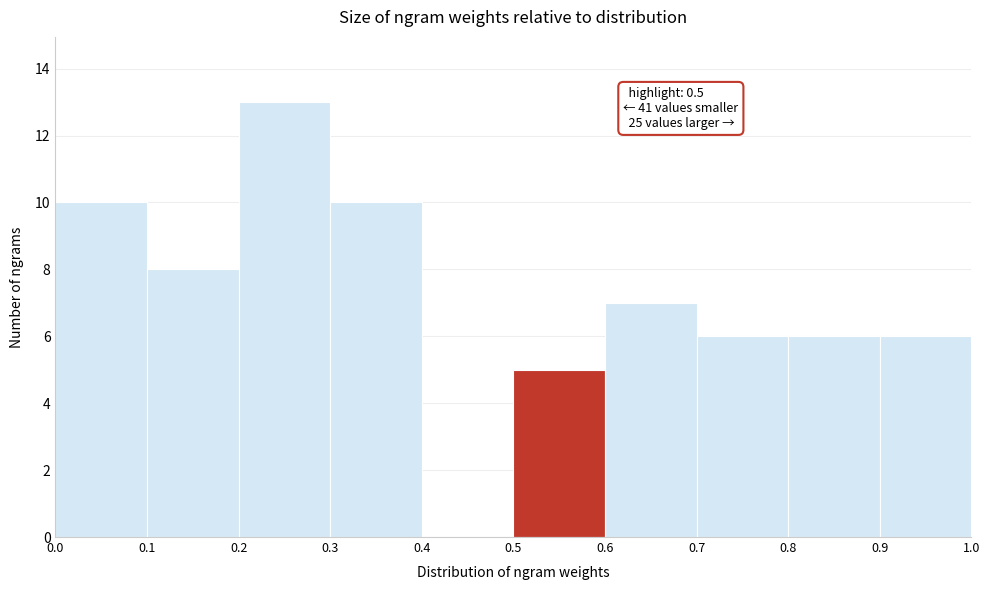

Which range on the x-axis has the tallest bar?

0.2 to 0.3